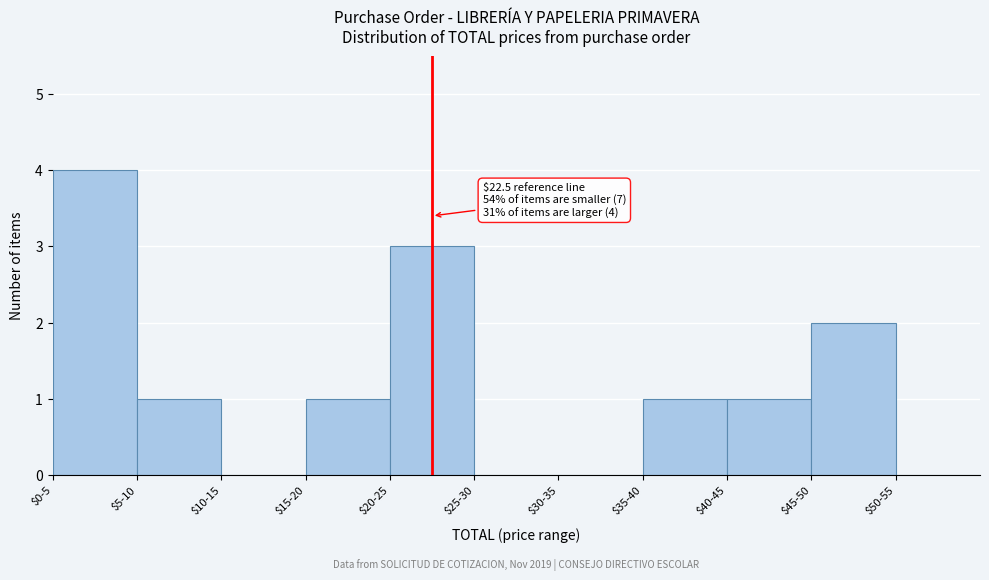

What is the sum of all values?

13